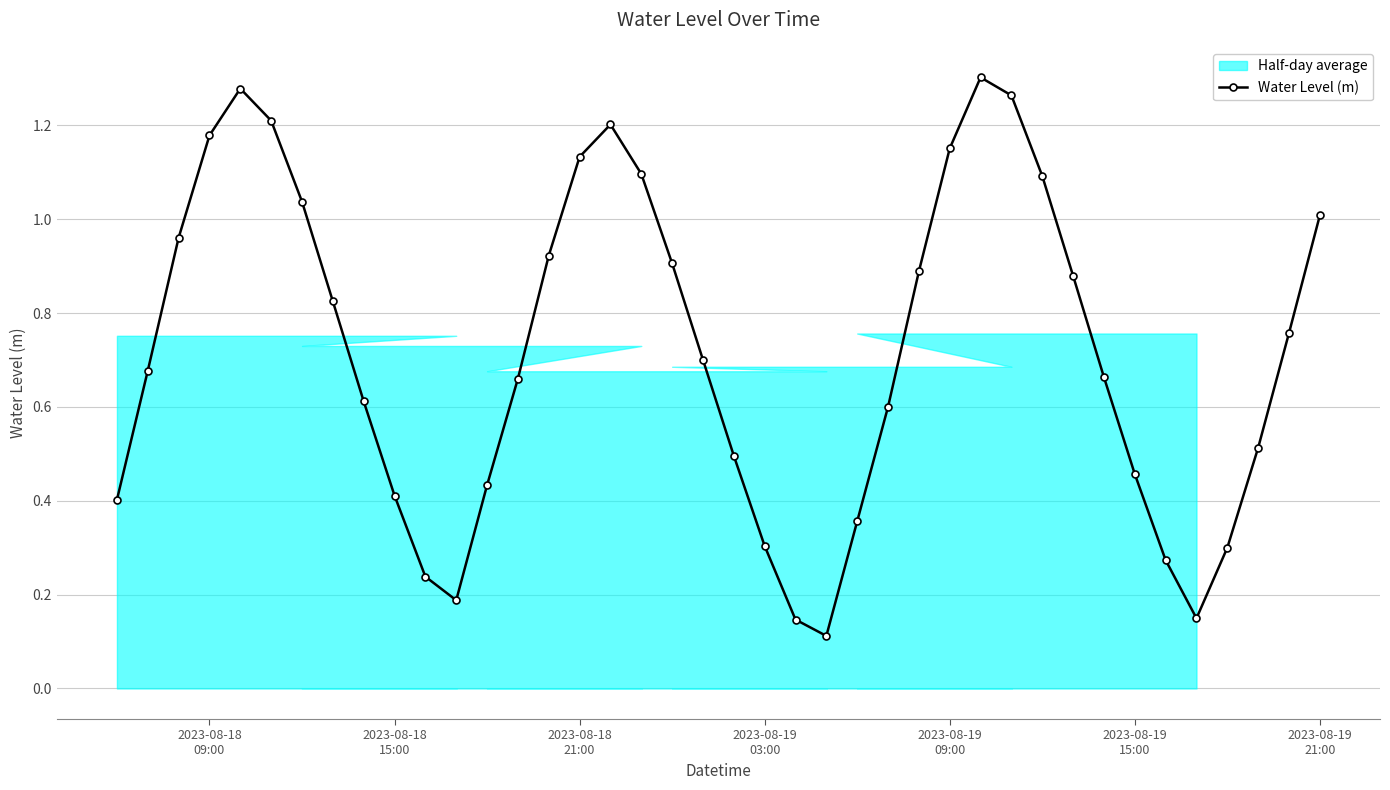

How many interior local valleys does the Water Level (m) series have?

3